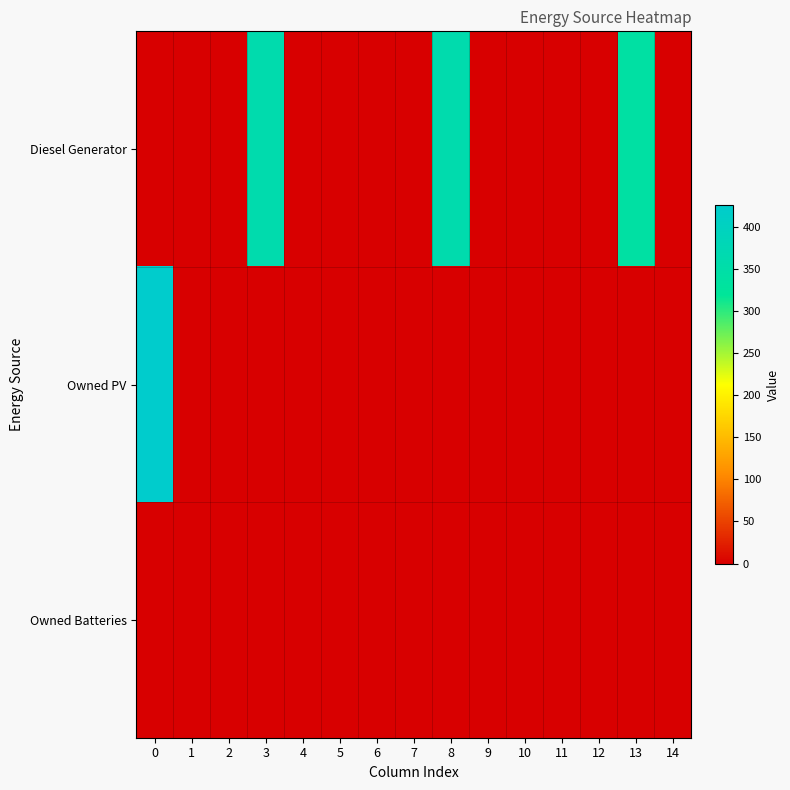

Count the number of data series in this chart.

3